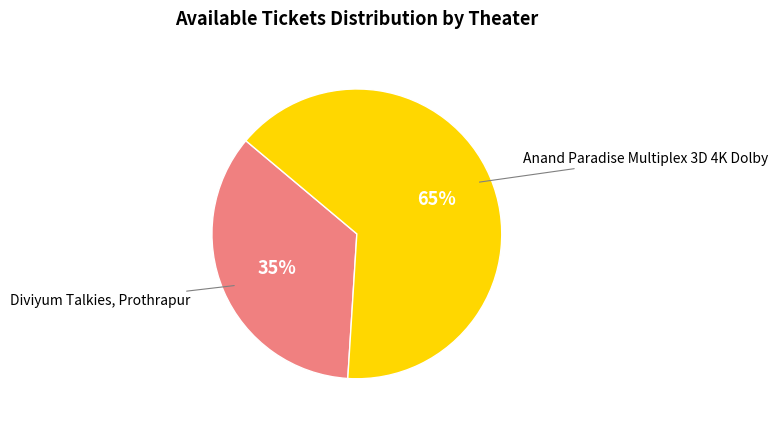

How many slices are in this pie chart?

2